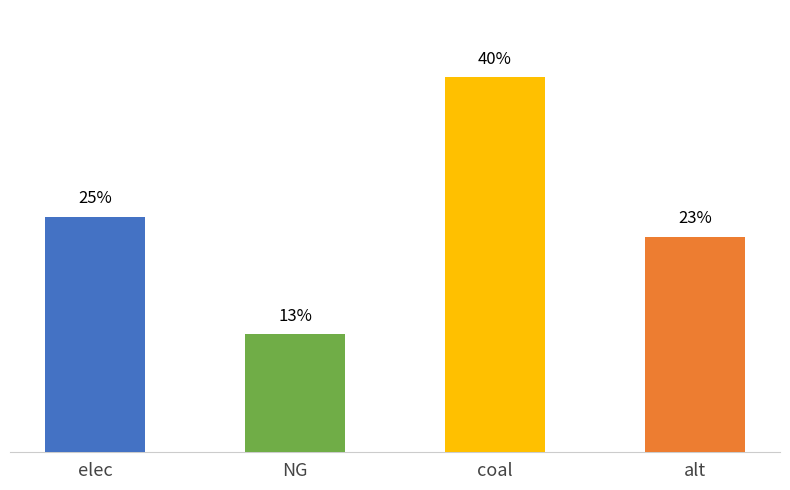

Are the bars horizontal?

No